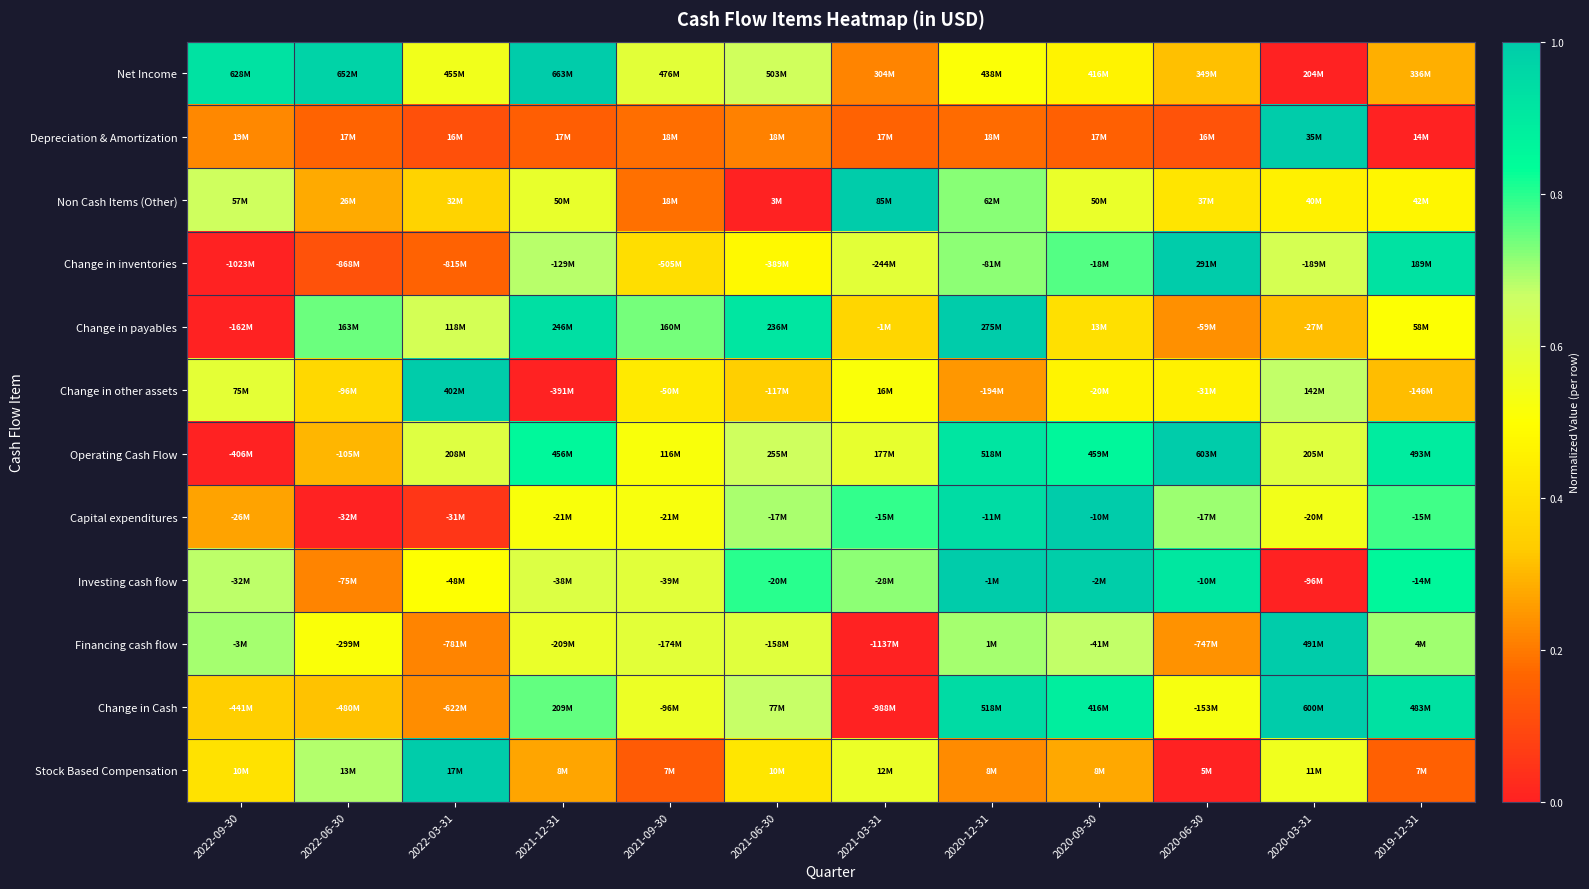

What is the total value across all series at 2020-09-30?

7.5